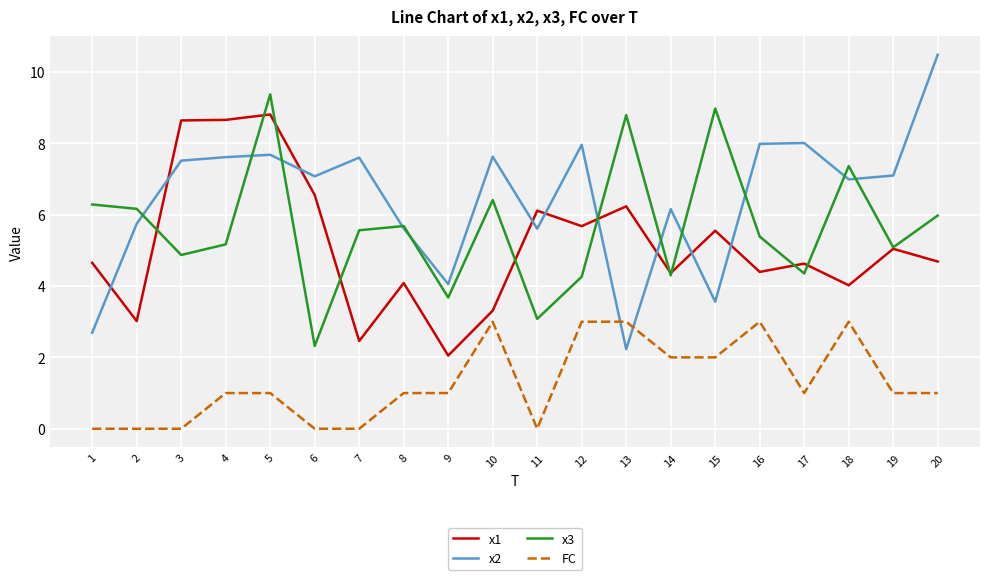

What is the approximate value of x2 at 9?

4.1